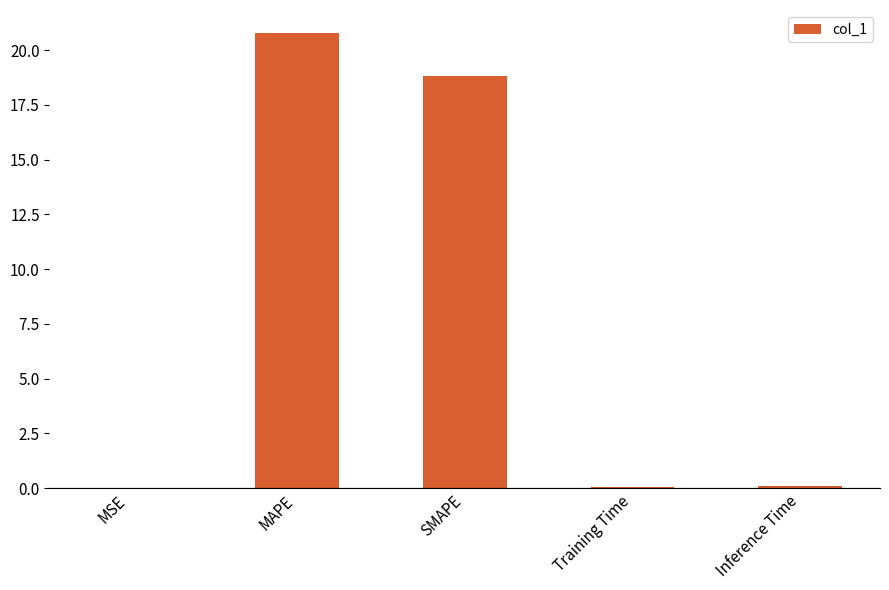

At which label is the value closest to 10?

SMAPE